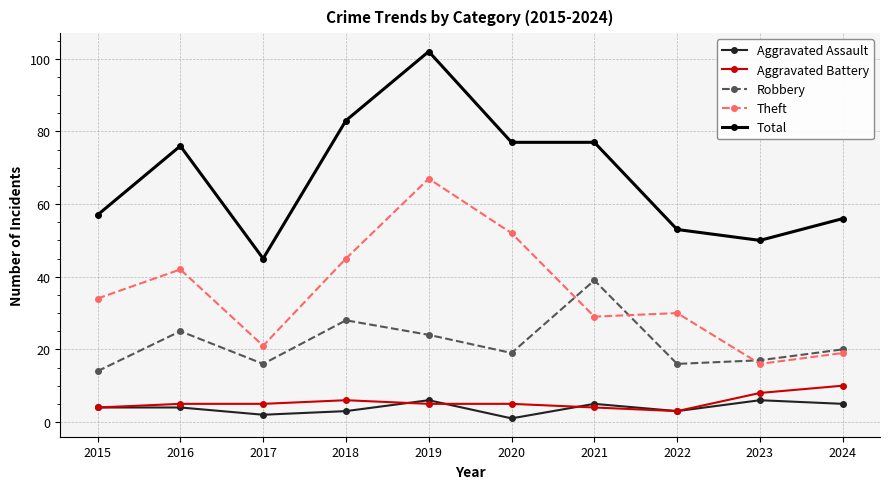

What is the sum of the Theft values at 2016 and 2023?

58